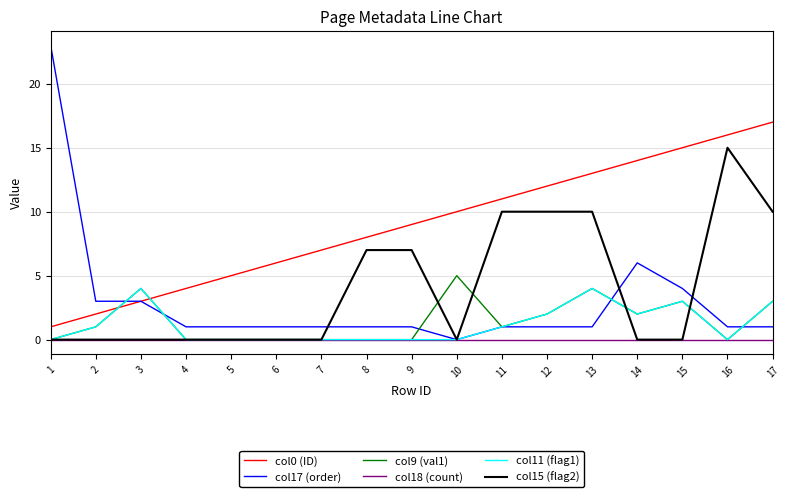

True or false: col15 (flag2) and col0 (ID) cross at least once.

False